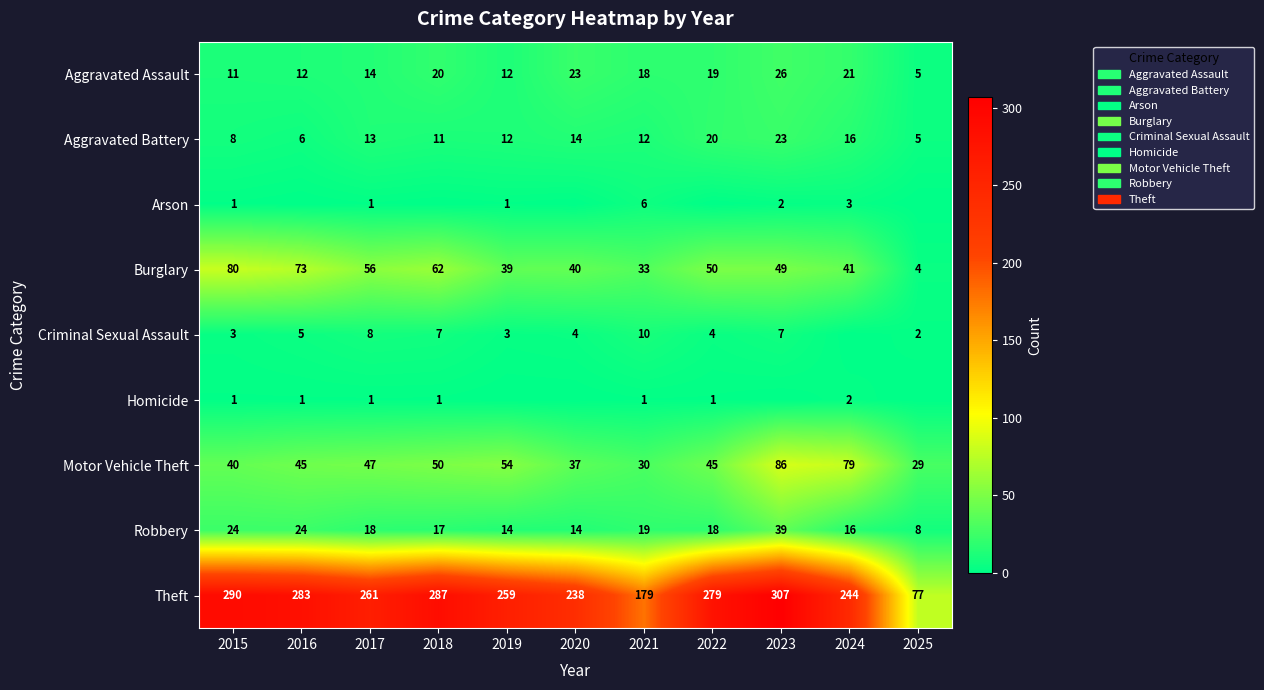

What is the total value across all series at 2017?

419